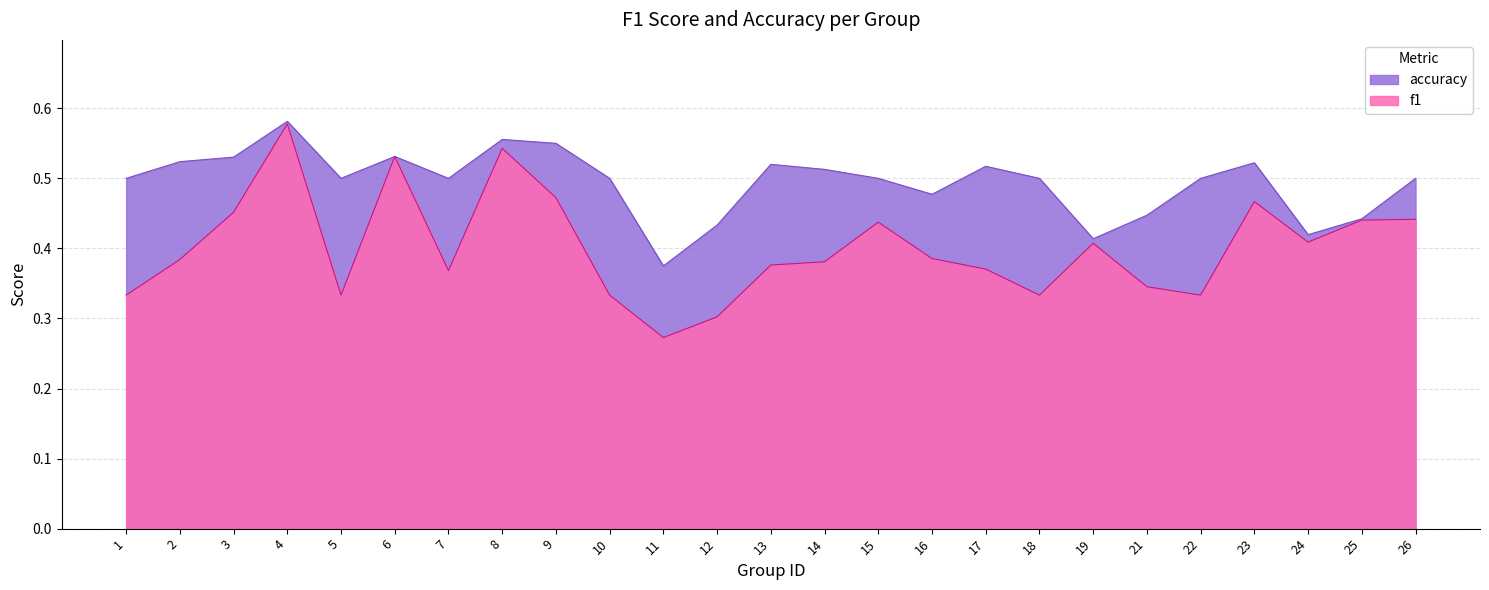

How many lines are shown in the chart?

2